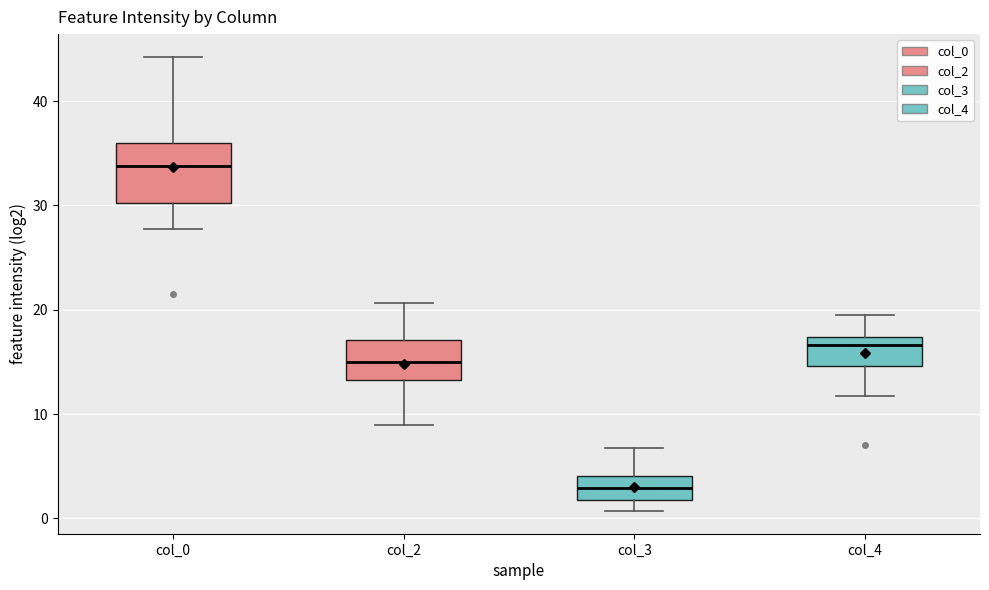

Where does the upper whisker of the box for col_0 end on the y-axis? The values are not printed on the chart, so give them approximately, as read against the axis.

44